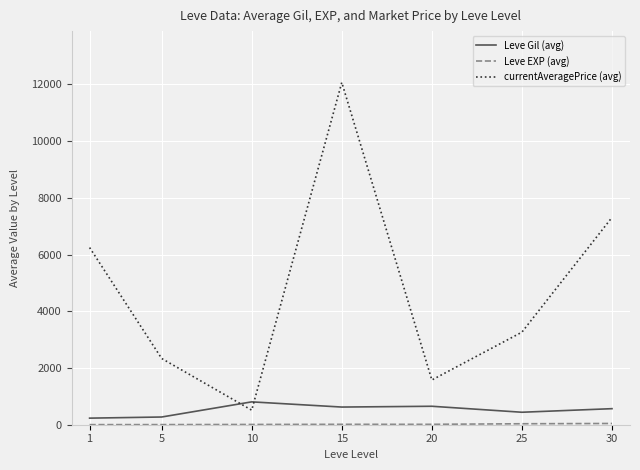

After their last crossing, which series has the higher values: Leve Gil (avg) or currentAveragePrice (avg)?

currentAveragePrice (avg)